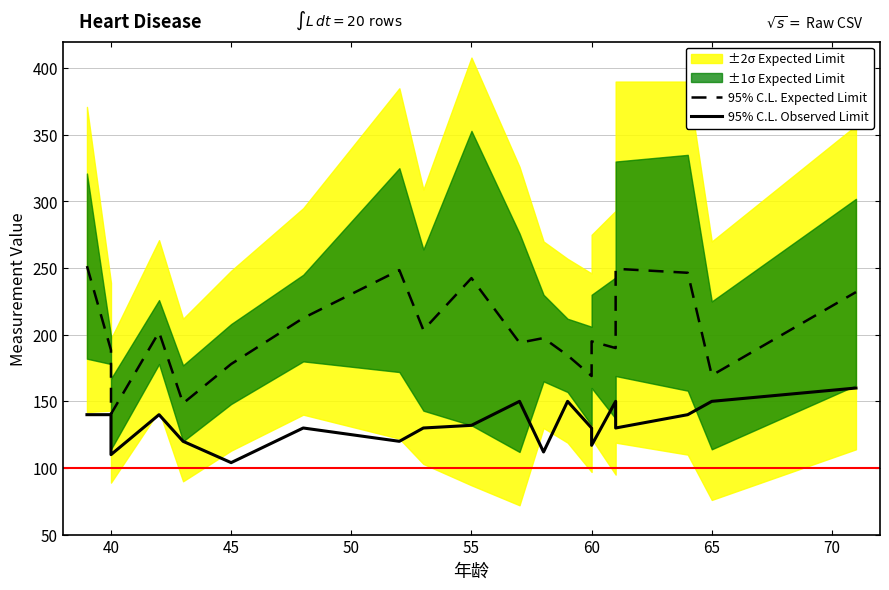

What position from the left is 14?

15